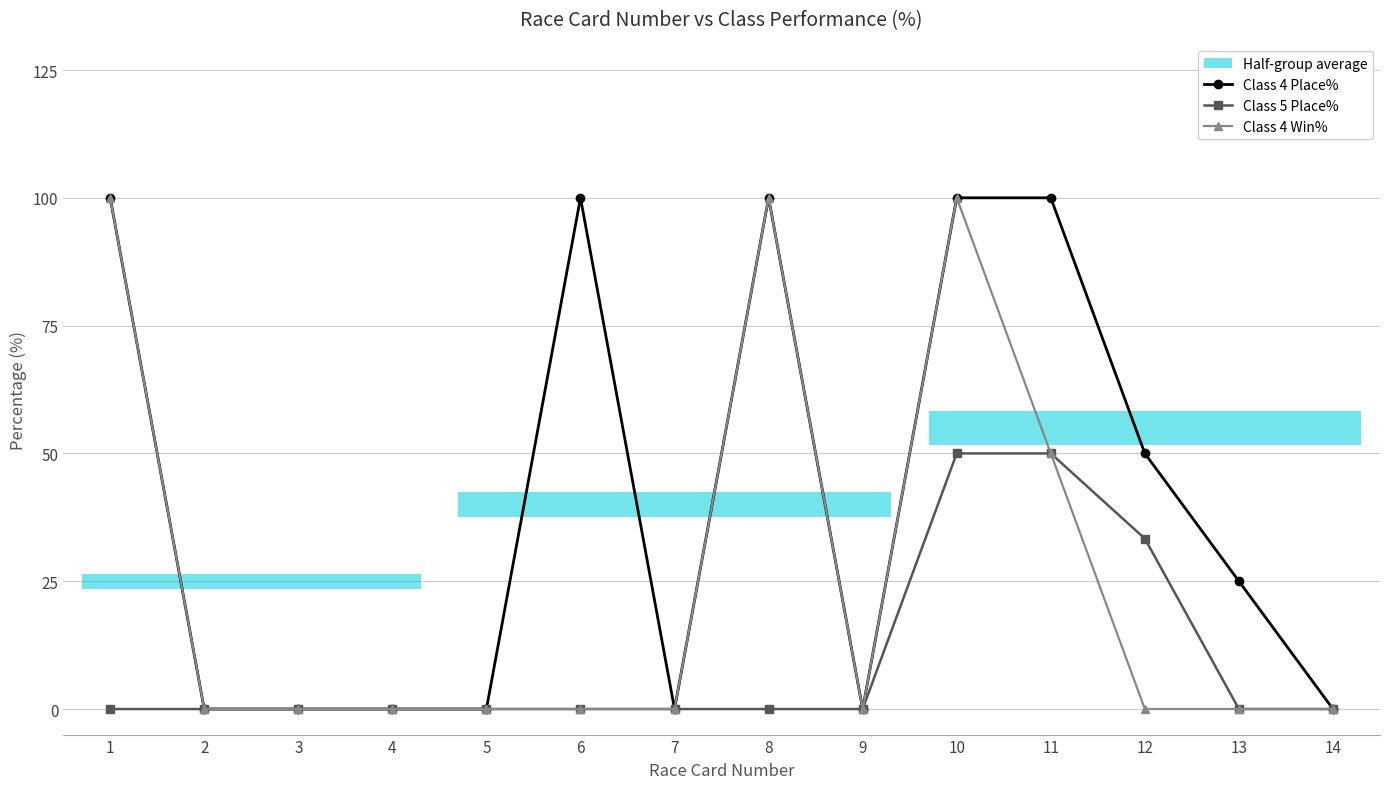

How many positive values does the Class 5 Place% series have?

3